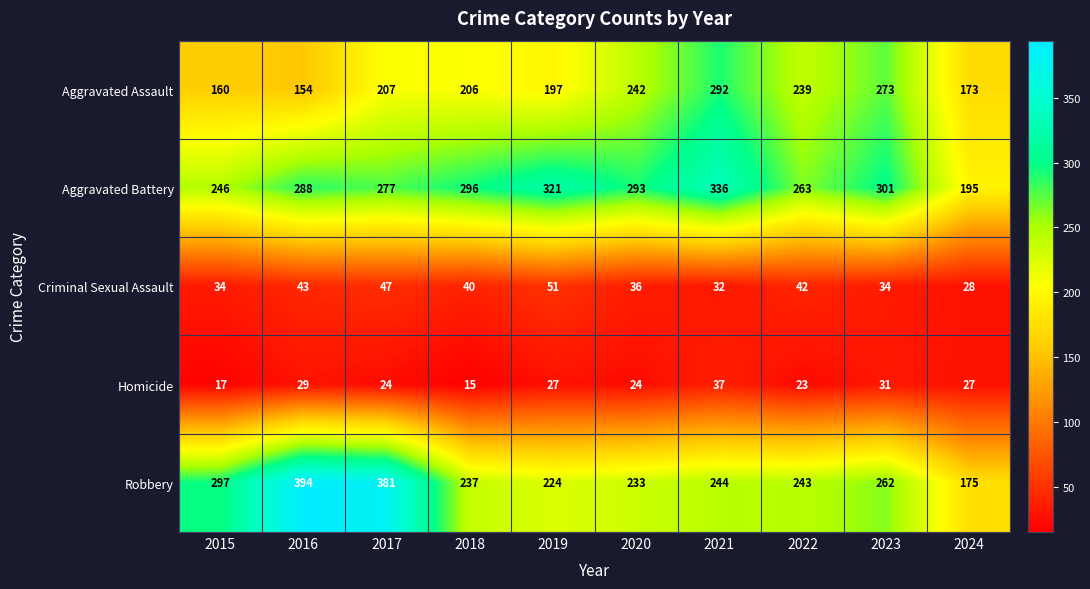

Which label corresponds to the smallest value in the chart?

2018